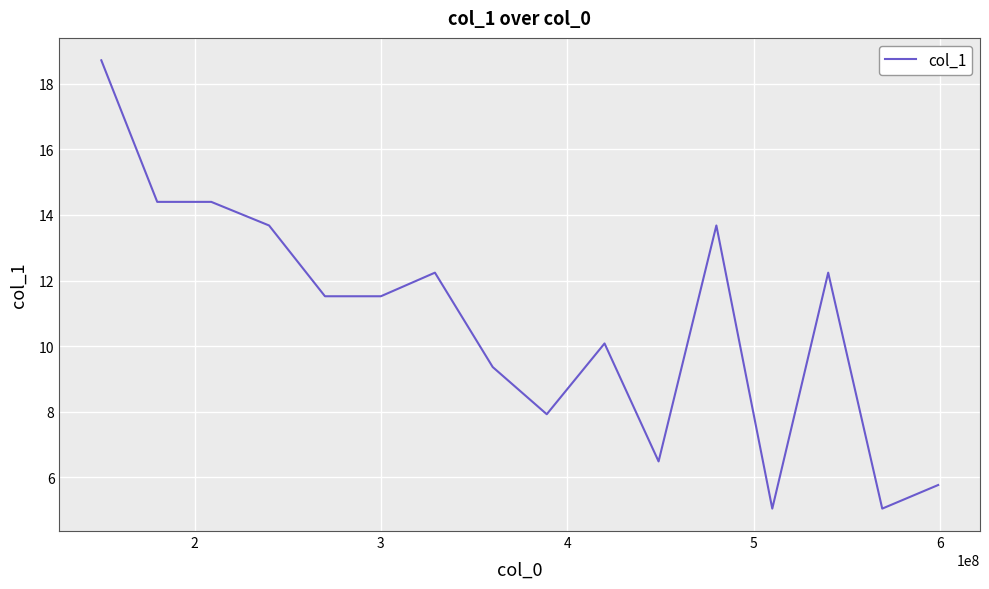

Does the chart display data point markers on the line(s)?

No